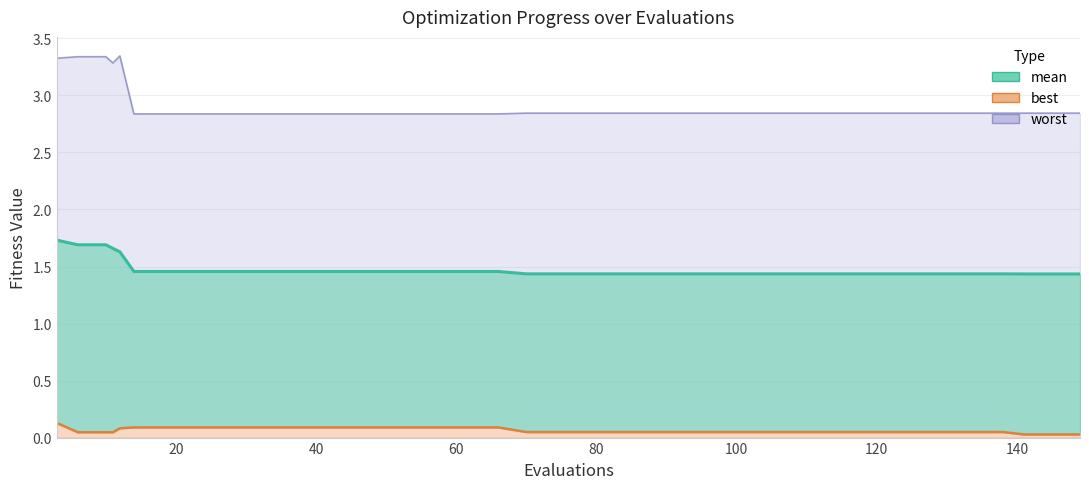

In best, how many points are lower than both neighbors (excluding endpoints)?

1